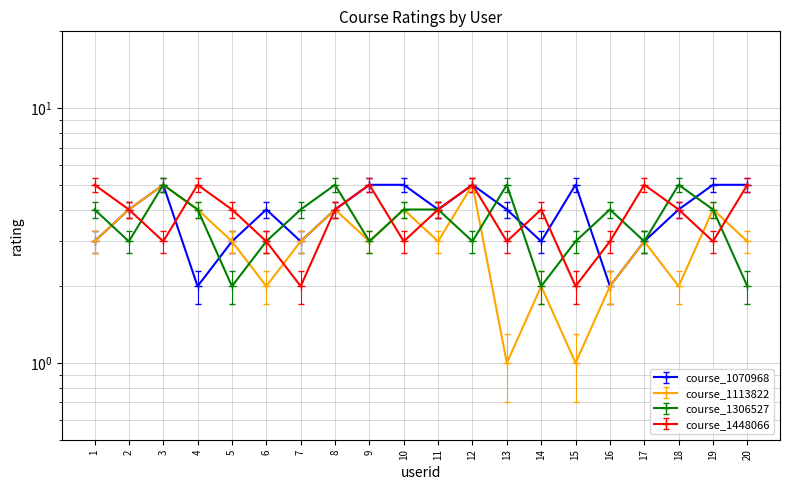

What is the sum of the course_1448066 values at 18 and 14?

8.0